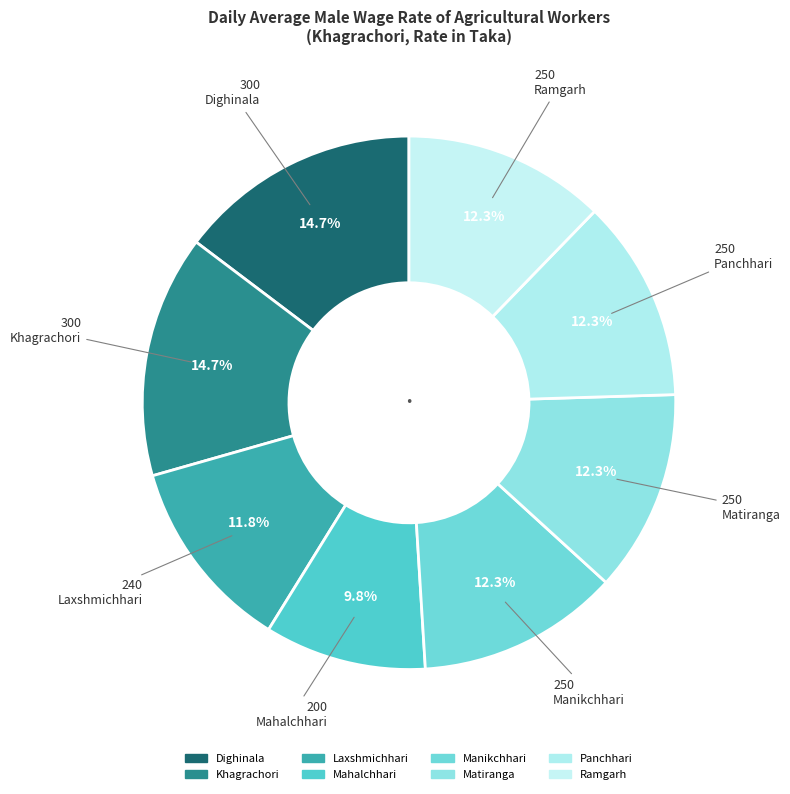

Does Ramgarh account for over 50% of the chart?

No